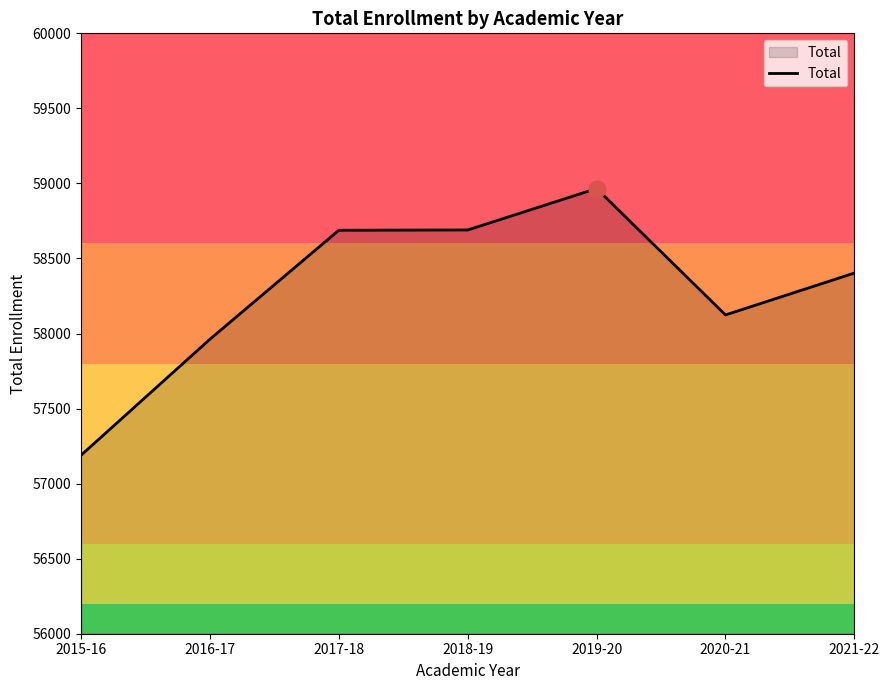

The value at 2021-22 is 58403. True or false?

True